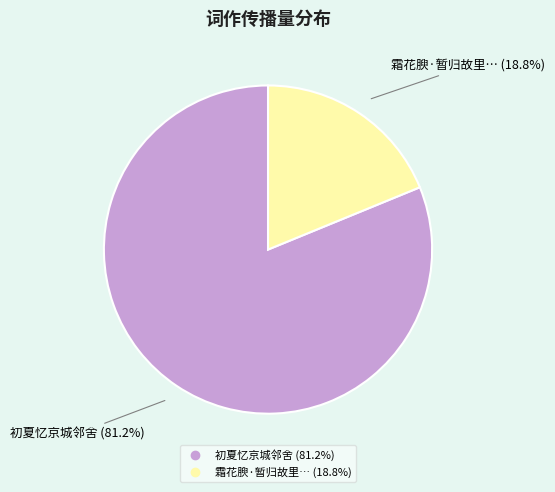

Does any single category account for the majority?

Yes